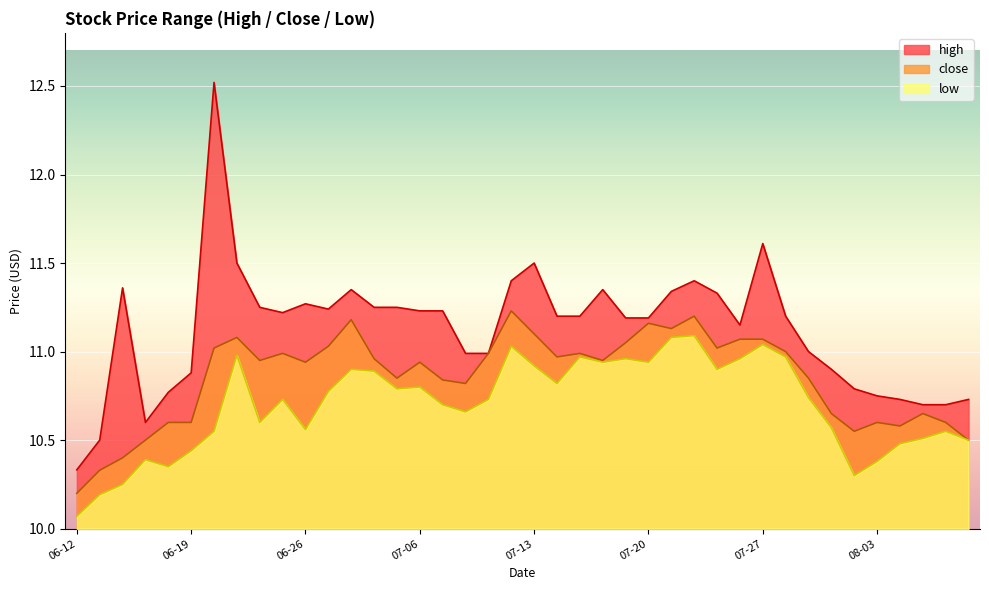

What is the label of the 38th point from the right?

2020-06-16